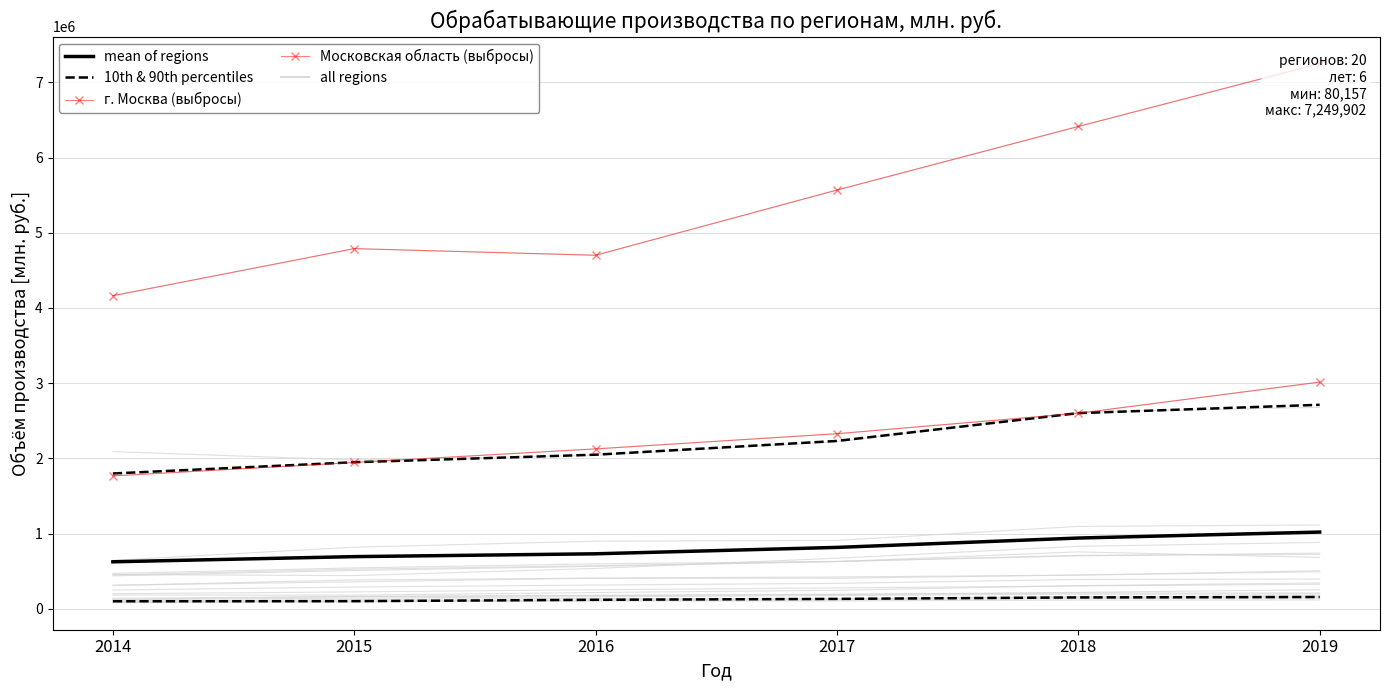

How many values in the 10th & 90th percentiles series exceed 131827?

3